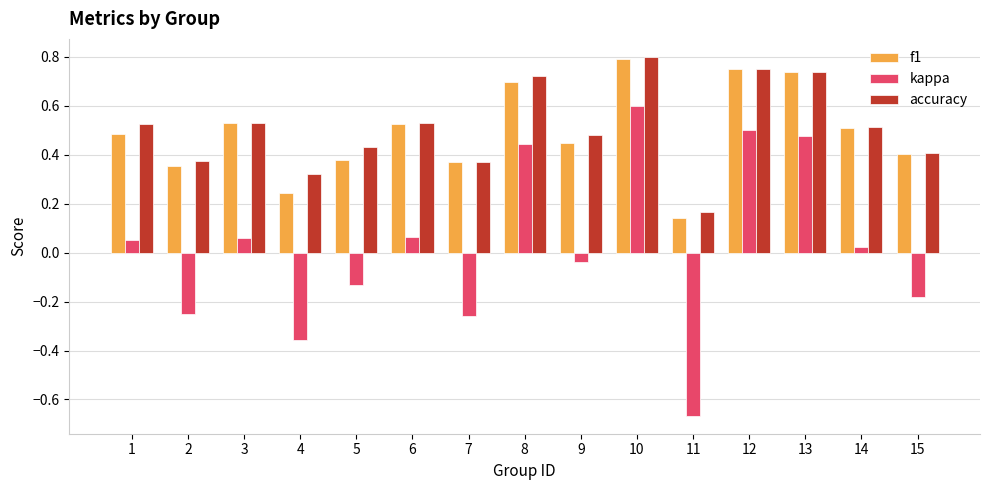

At which label does kappa reach its minimum?

11